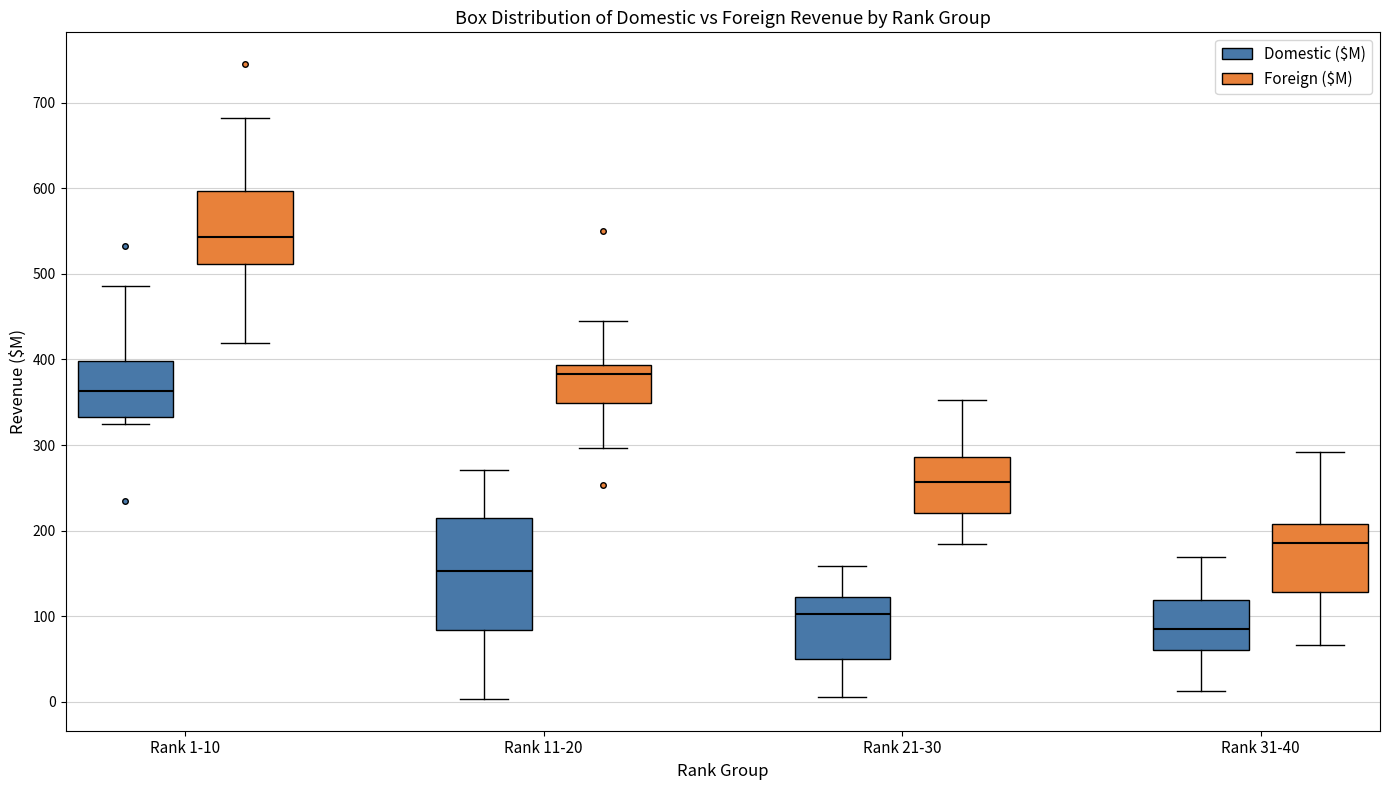

Where does the lower whisker of the box for Rank 1-10 (Foreign ($M)) end on the y-axis? The values are not printed on the chart, so give them approximately, as read against the axis.

420